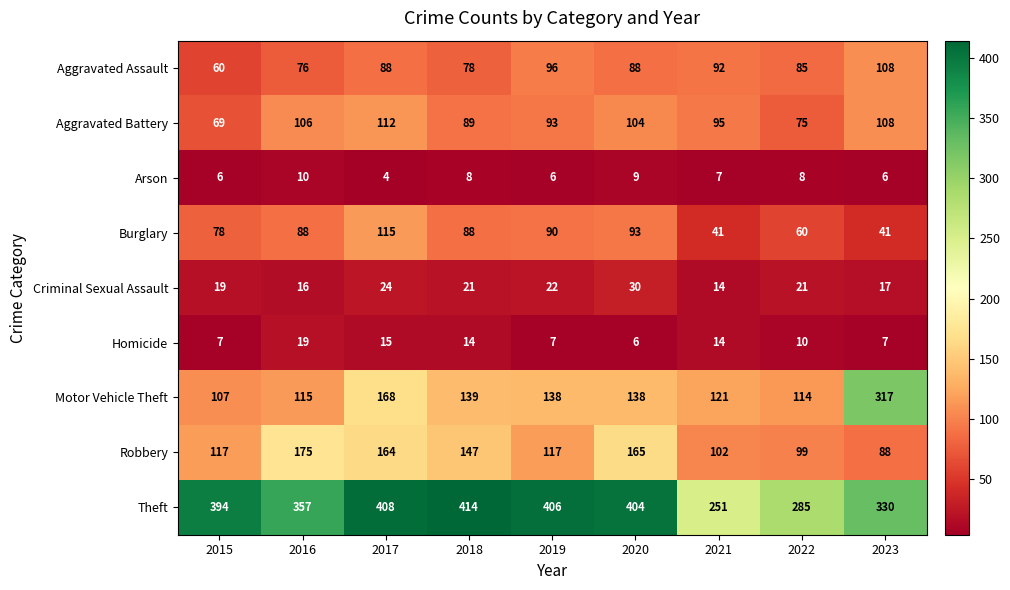

List the series in order of their peak value, highest first.

Theft, Motor Vehicle Theft, Robbery, Burglary, Aggravated Battery, Aggravated Assault, Criminal Sexual Assault, Homicide, Arson